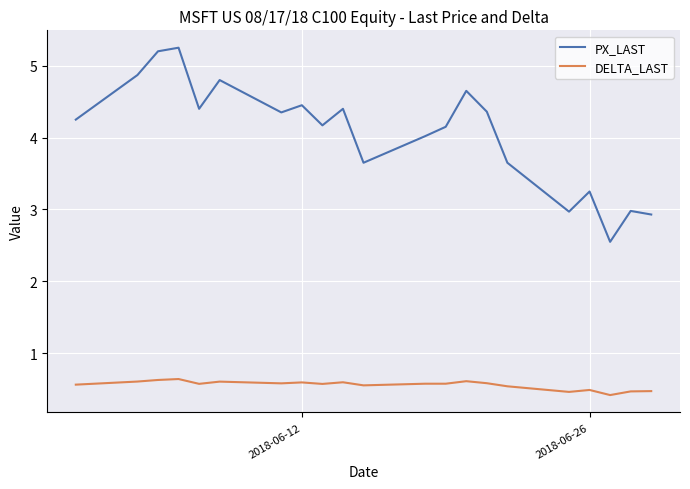

Rank the series by their maximum value, from lowest to highest.

DELTA_LAST, PX_LAST